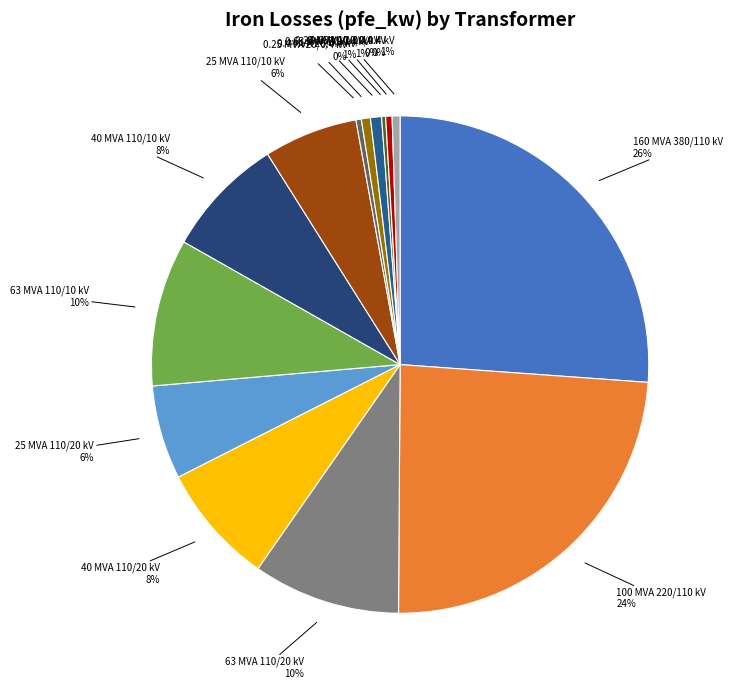

Does 63 MVA 110/20 kV account for over 50% of the chart?

No